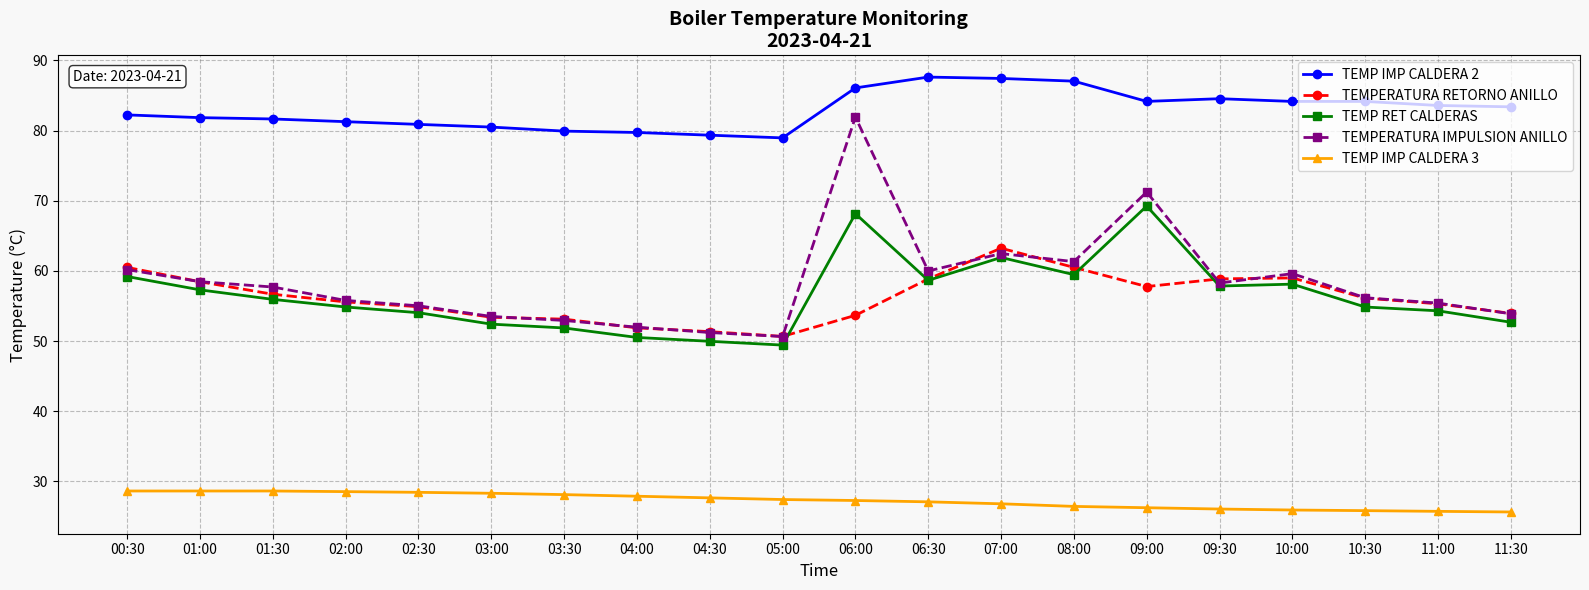

True or false: TEMPERATURA IMPULSION ANILLO has a value of 15.4 at 04:00.

False